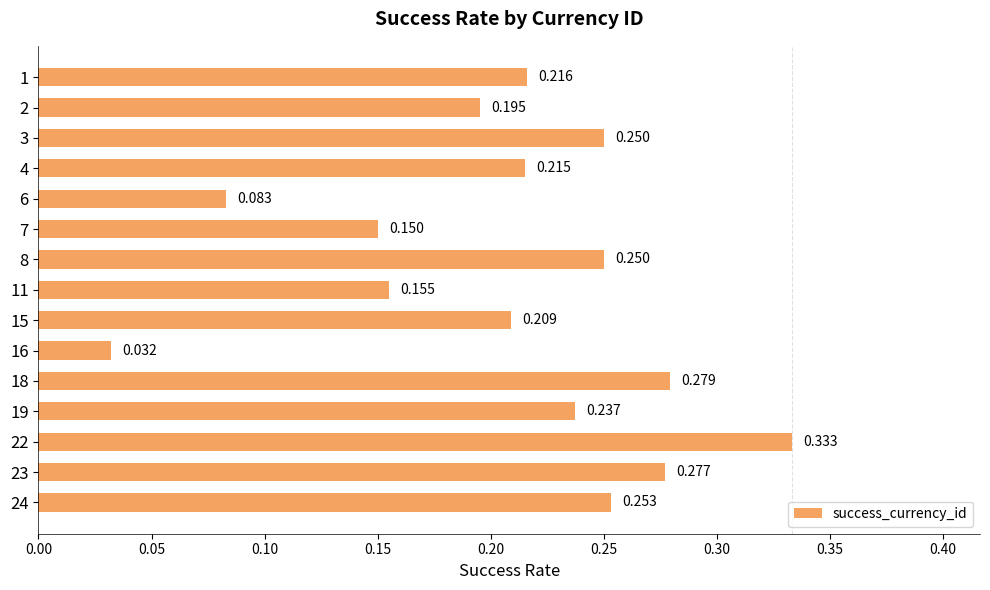

At which category does the chart reach its minimum across all series?

16